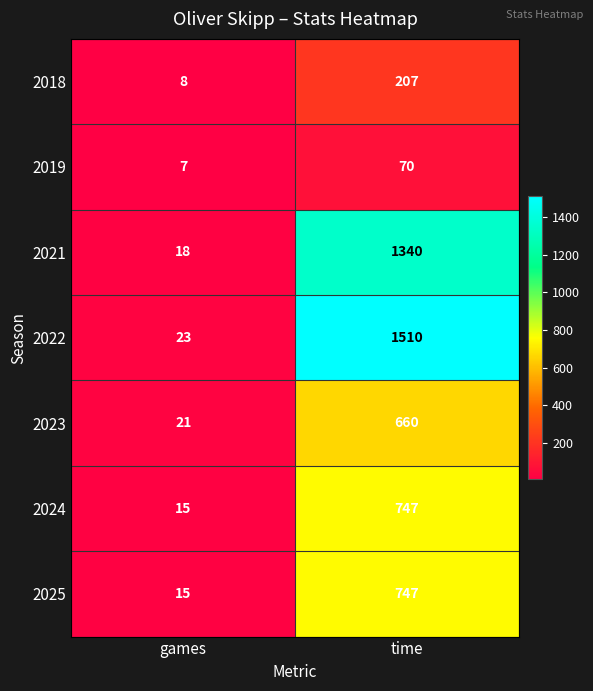

What is the spread (max minus min) of values at time?

1440